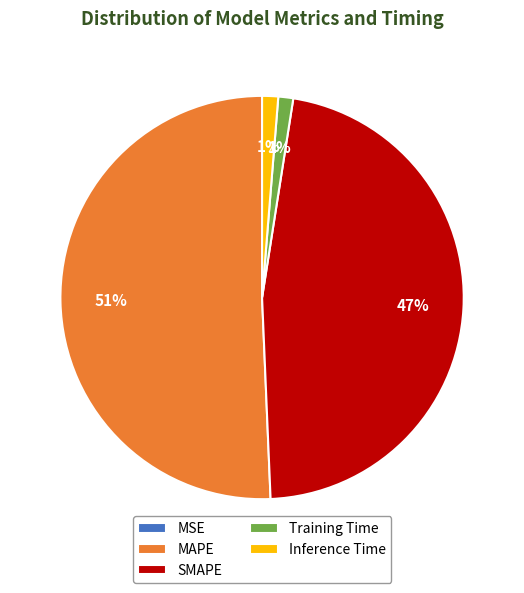

Which category has the biggest portion of the pie?

MAPE